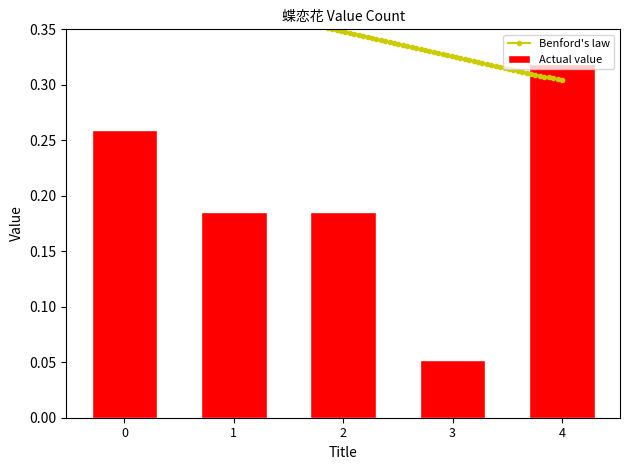

Are the bars grouped side by side (vs. stacked)?

No